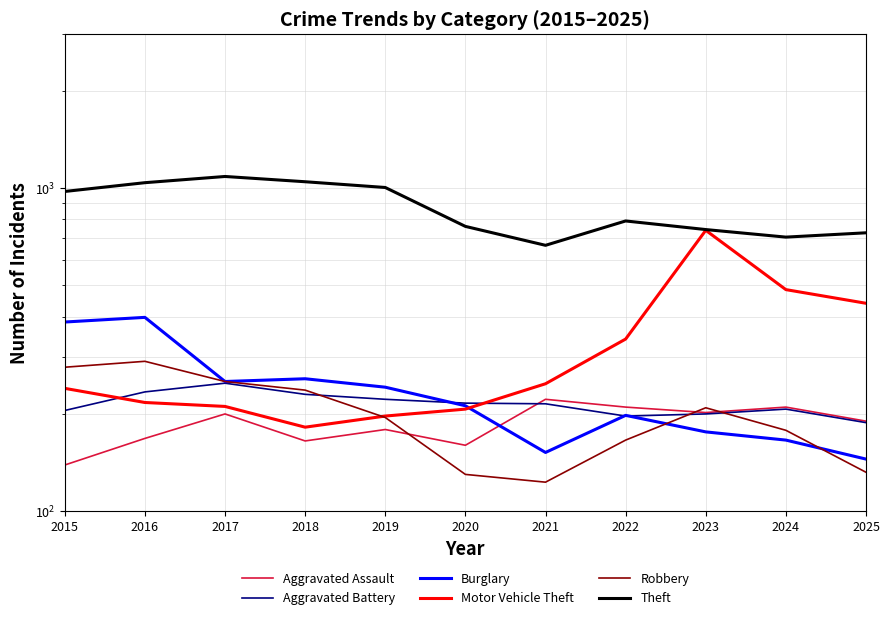

Reading left to right, transcribe all the data shown in this chart.

Aggravated Assault: 2015=139	2016=168	2017=200	2018=165	2019=179	2020=160	2021=222	2022=210	2023=202	2024=210	2025=190
Aggravated Battery: 2015=205	2016=234	2017=249	2018=230	2019=222	2020=216	2021=215	2022=197	2023=200	2024=207	2025=188
Burglary: 2015=385	2016=398	2017=252	2018=257	2019=242	2020=212	2021=152	2022=198	2023=176	2024=166	2025=145
Motor Vehicle Theft: 2015=240	2016=217	2017=211	2018=182	2019=197	2020=207	2021=248	2022=341	2023=740	2024=485	2025=440
Robbery: 2015=279	2016=291	2017=252	2018=237	2019=195	2020=130	2021=123	2022=166	2023=209	2024=178	2025=132
Theft: 2015=976	2016=1039	2017=1086	2018=1046	2019=1004	2020=761	2021=665	2022=791	2023=744	2024=705	2025=727